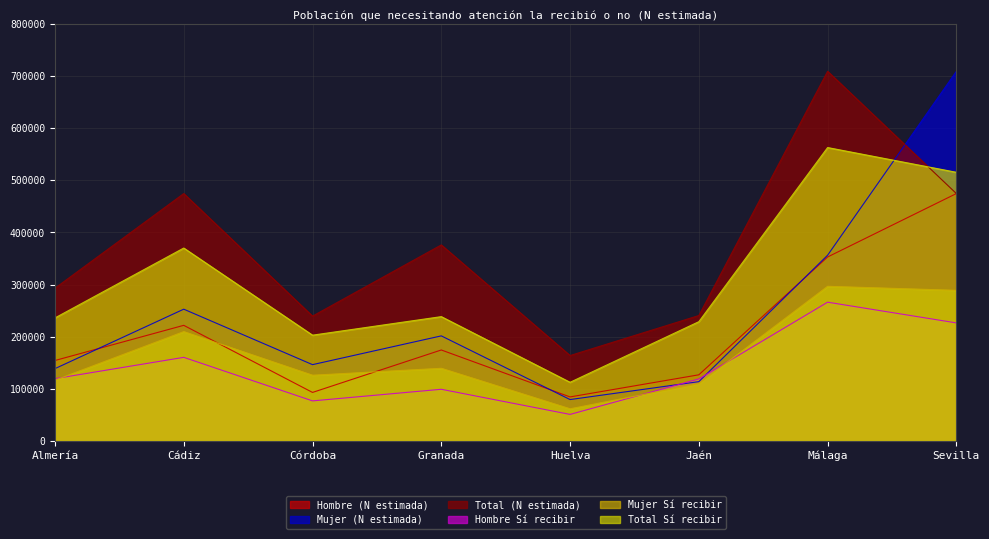

Is it true that Mujer (N estimada) equals 120551 at Málaga?

False